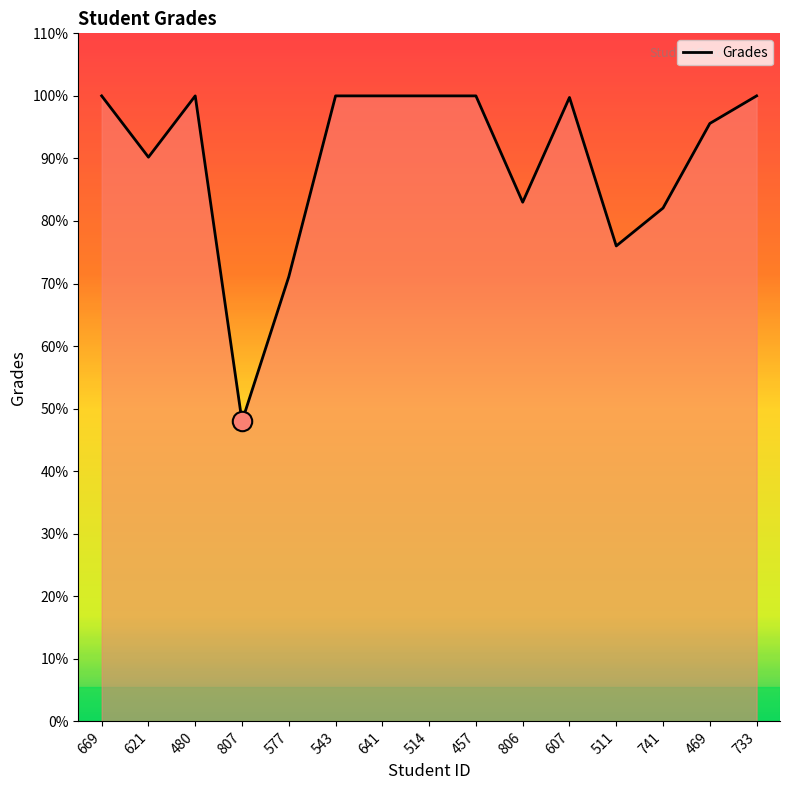

Which label corresponds to the smallest value in the chart?

807